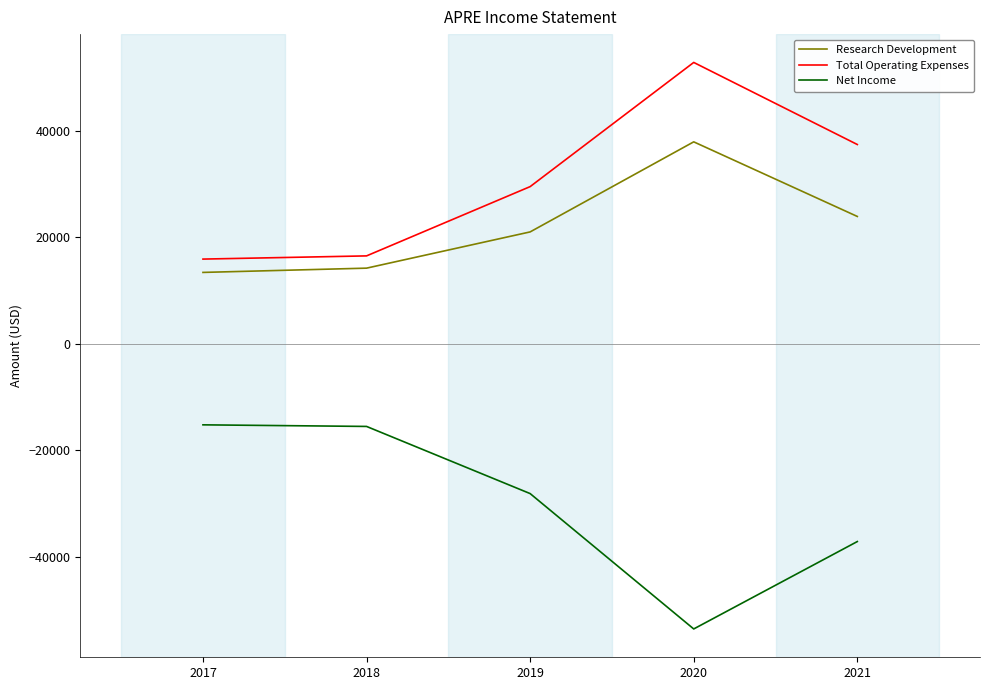

How many series are shown in this chart?

3